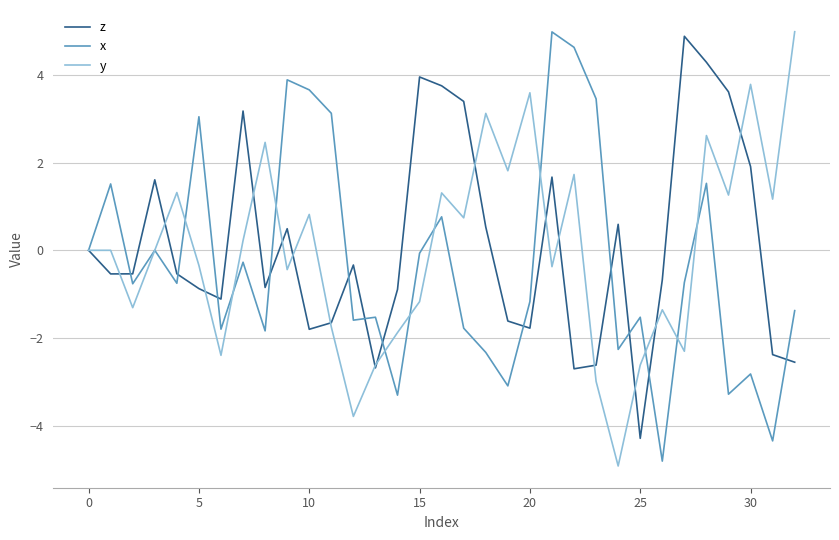

What is the minimum value shown in the chart?

-4.9